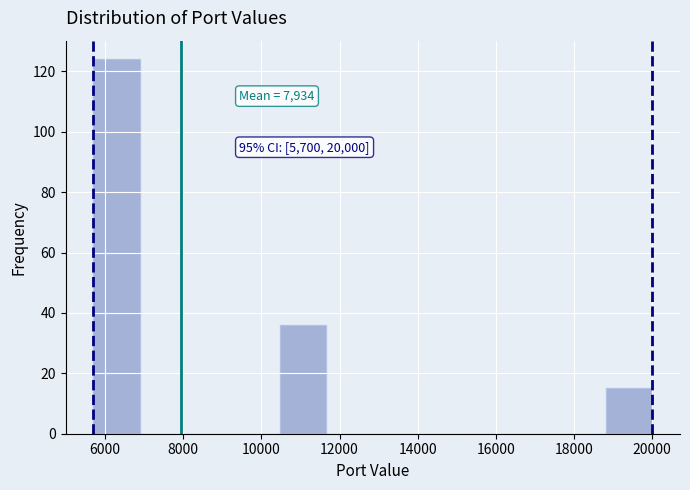

Over which range of the x-axis is the bar tallest?

5800 to 6800